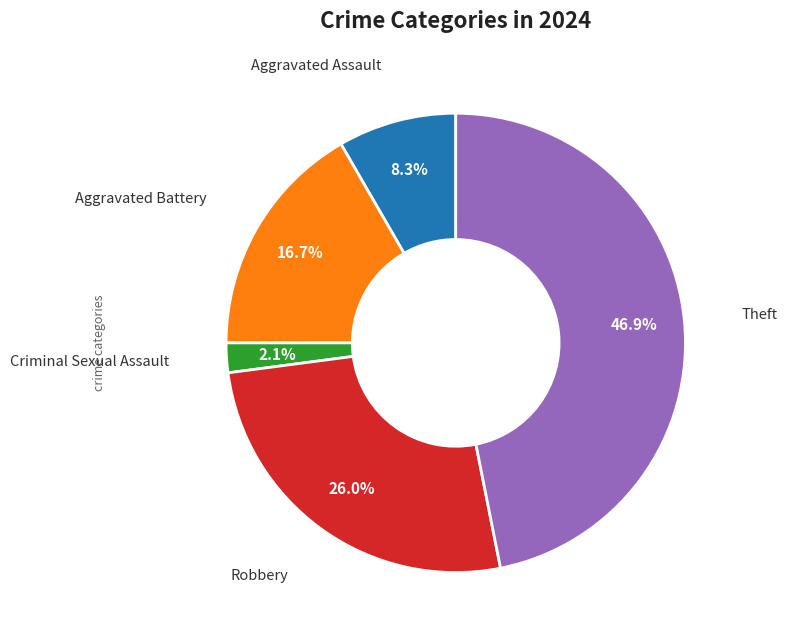

Is there any slice that represents more than half of the pie?

No